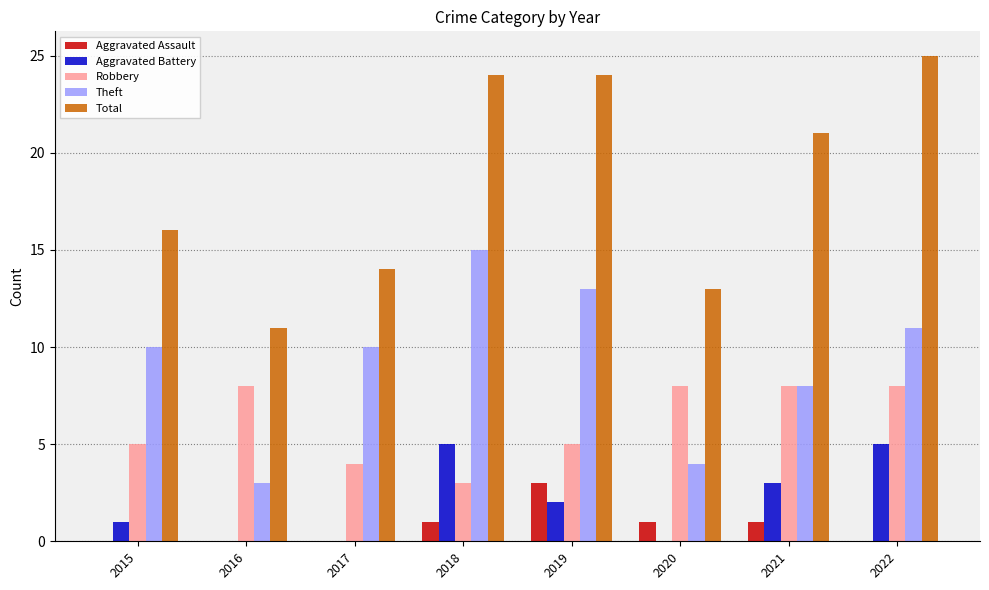

How many groups of bars are there?

8